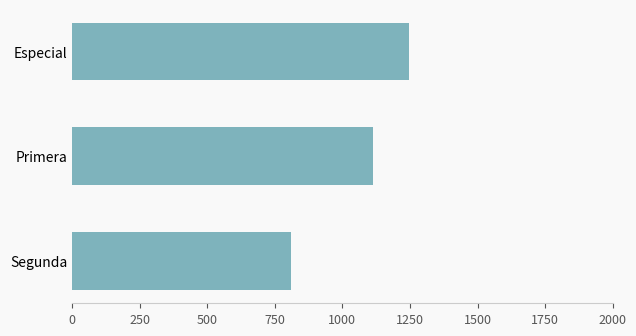

How many series are shown in this chart?

1